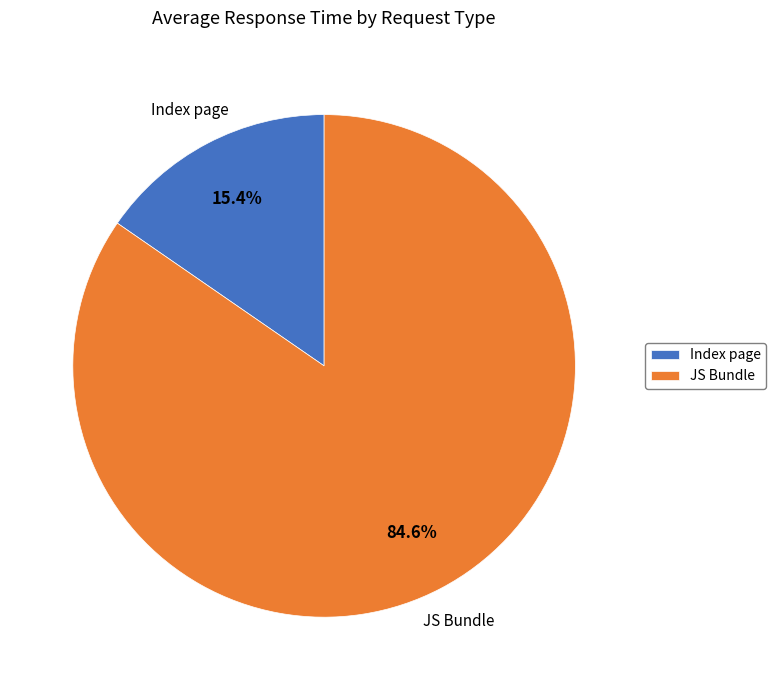

What portion of the pie excludes Index page?

84.6%